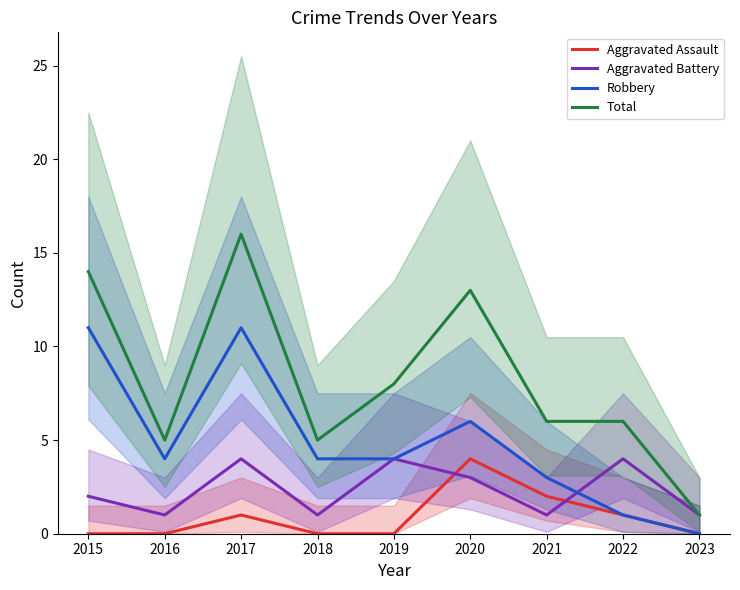

What is the sum of the Total values at 2021 and 2022?

12